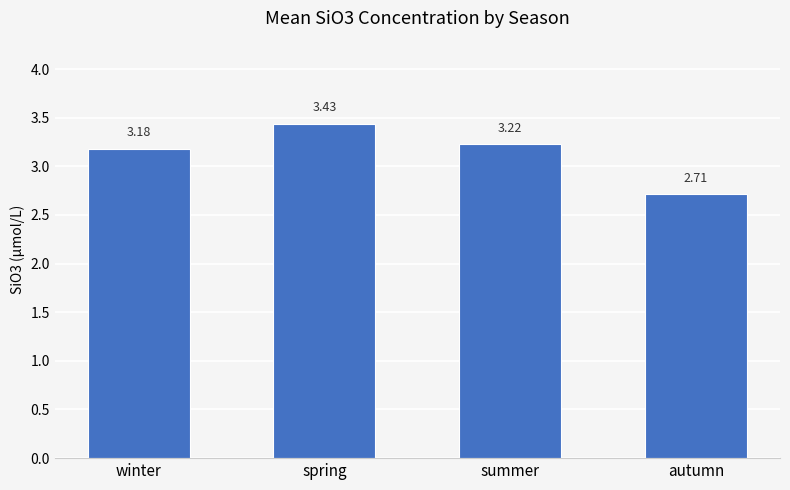

The chart shows a value of 1.2 at autumn. True or false?

False